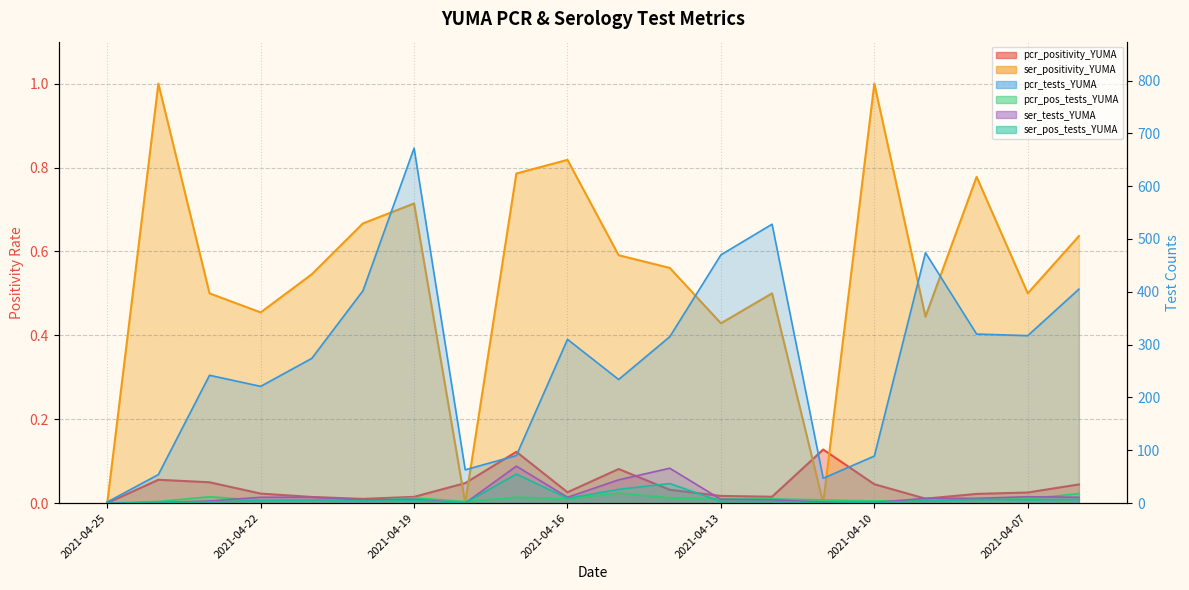

How many values in the ser_pos_tests_YUMA series are below 5?

10